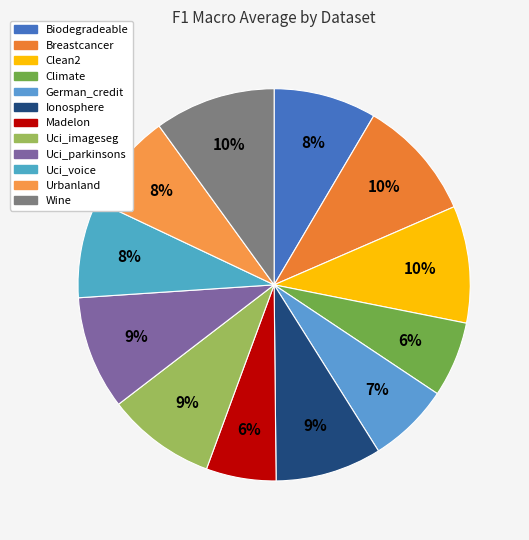

To the nearest percent, what is the average slice percentage?

8%